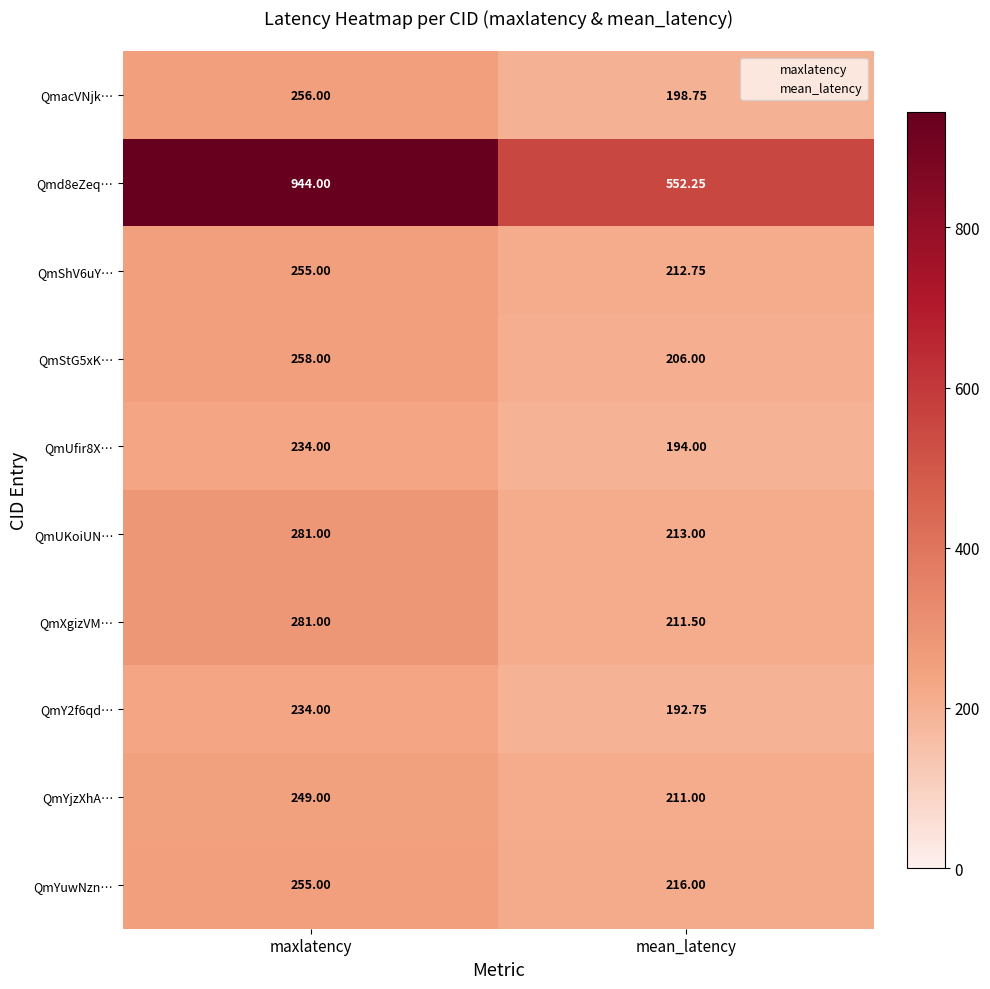

Which category has the lowest value across all series?

mean_latency